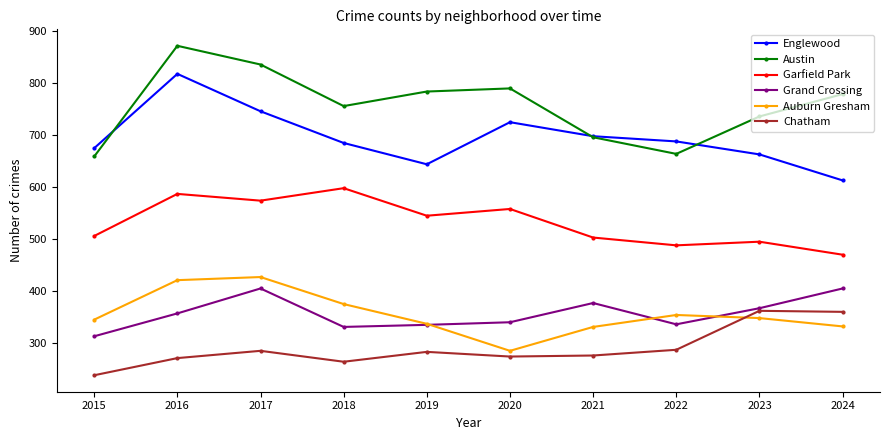

True or false: Chatham and Englewood cross at least once.

False